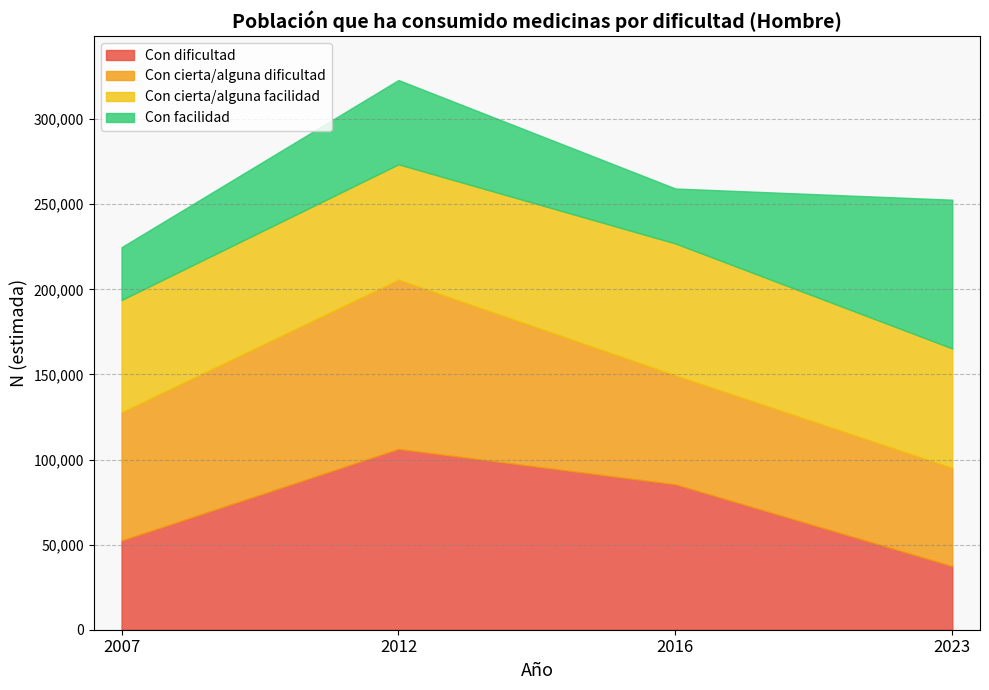

Is the value of Con facilidad at 2007 greater than the value of Con dificultad at 2007?

No